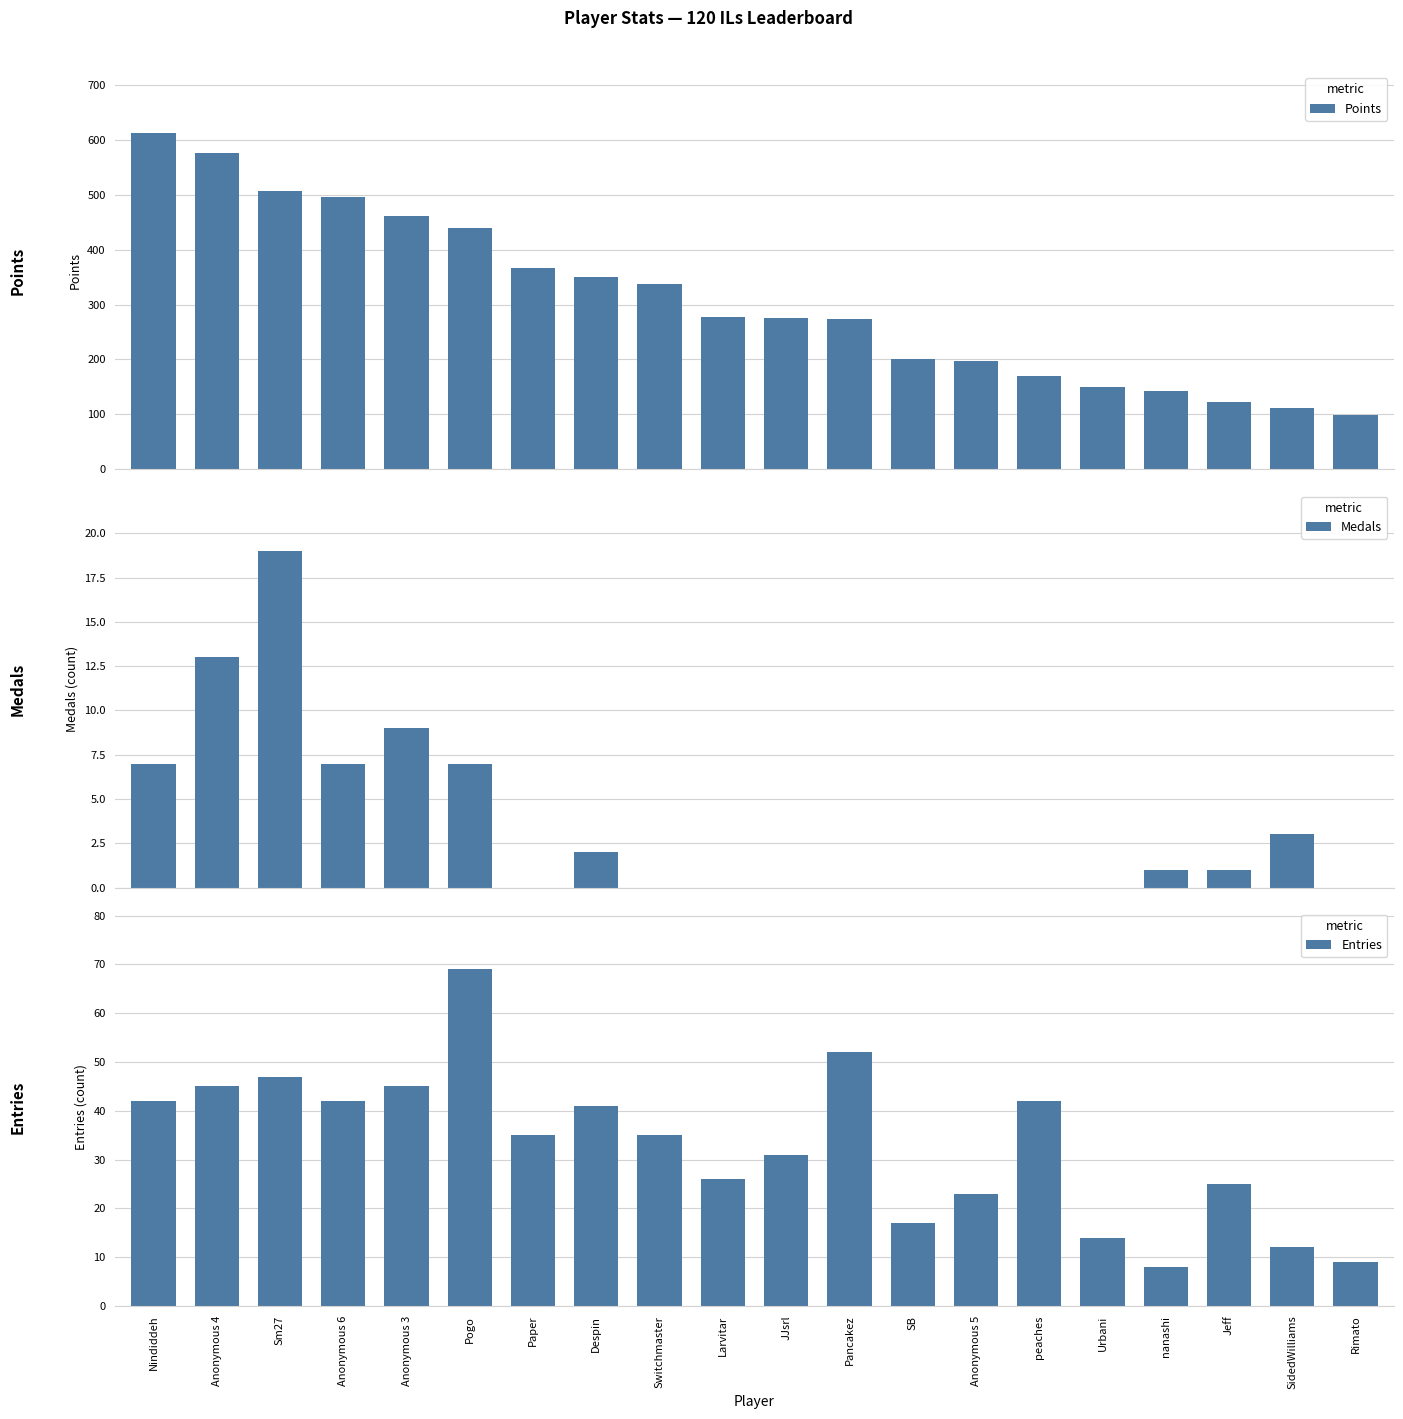

Rank the series by their maximum value, from lowest to highest.

Medals, Entries, Points